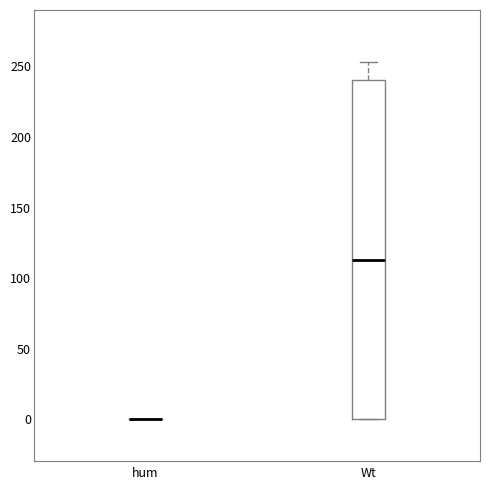

Which box is the tallest, from its lower edge to its upper edge?

Wt